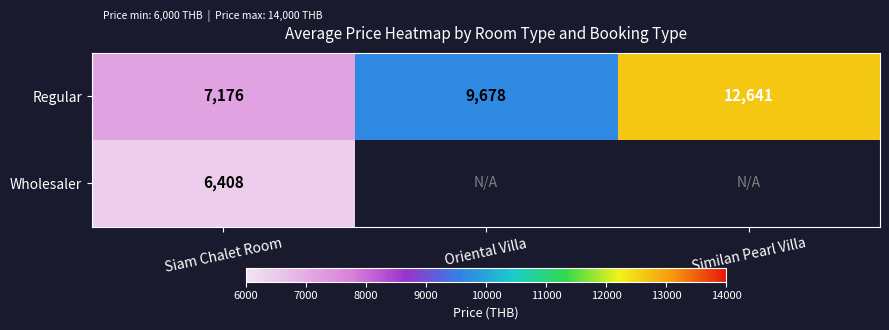

The value of Wholesaler at Siam Chalet Room is 6408. True or false?

True